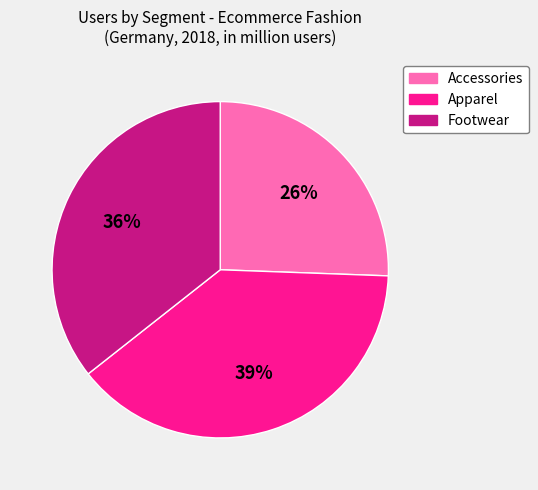

How many segments does this pie chart have?

3